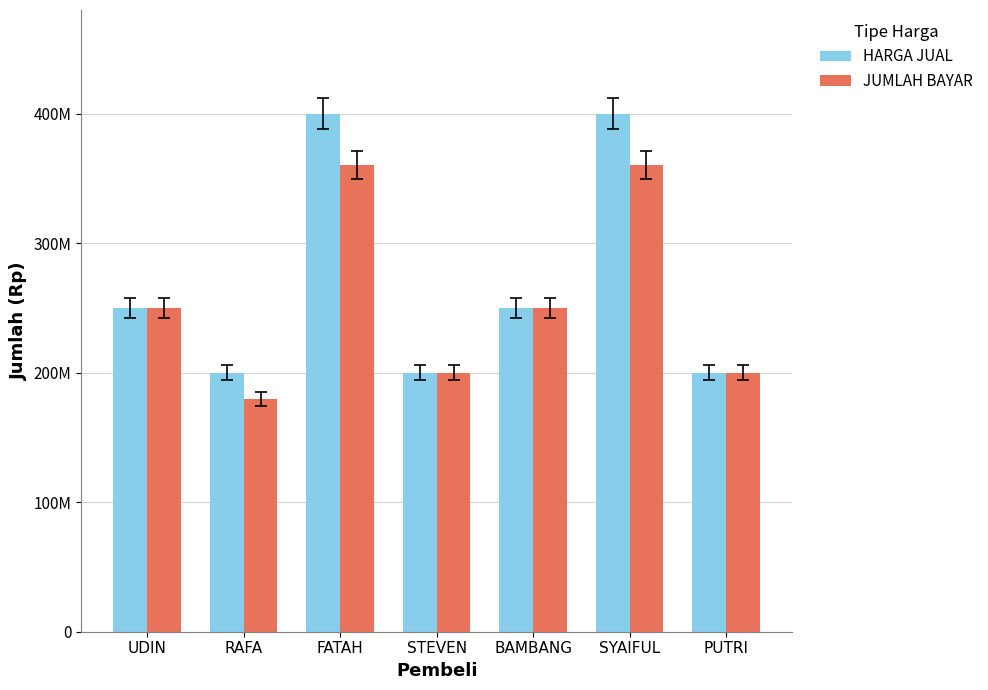

Which category has the lowest value in the JUMLAH BAYAR series?

RAFA